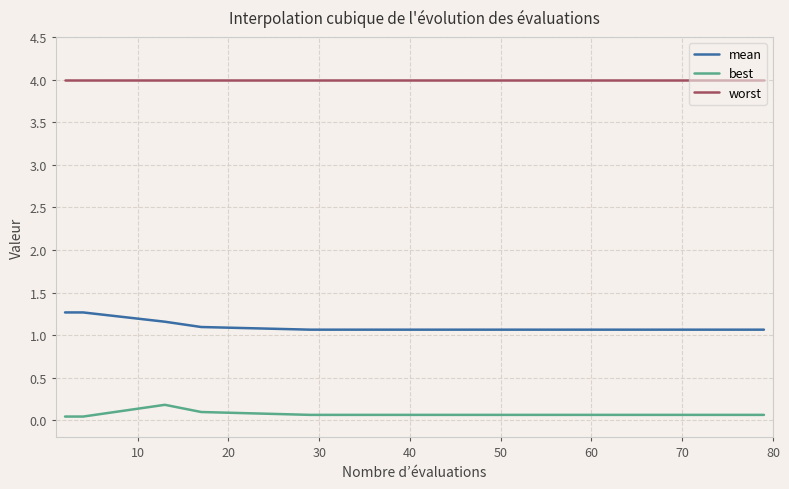

Which series has the largest total across all categories?

worst